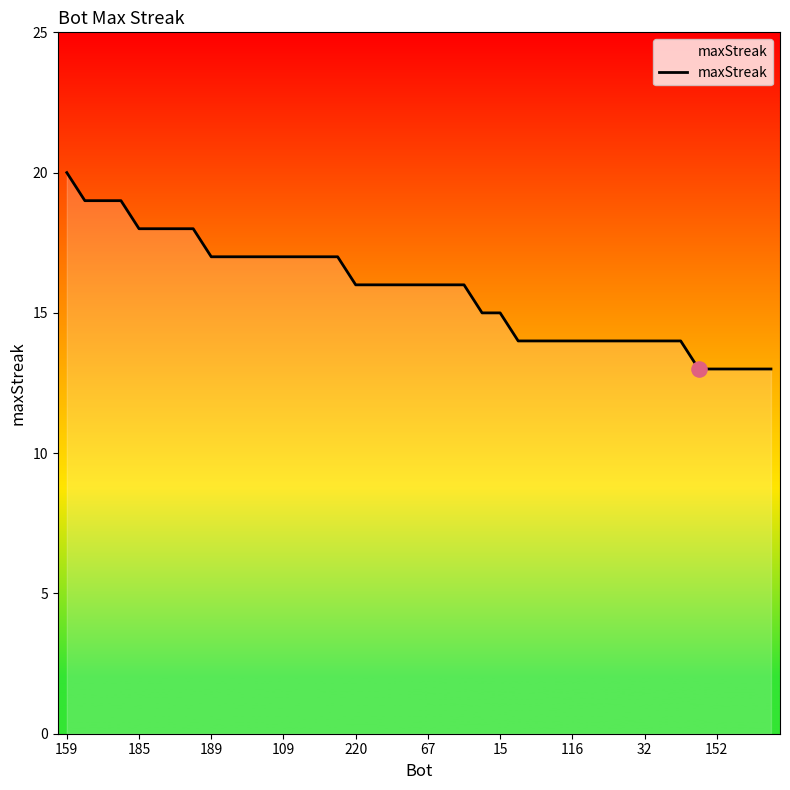

What is the maximum value shown in the chart?

20